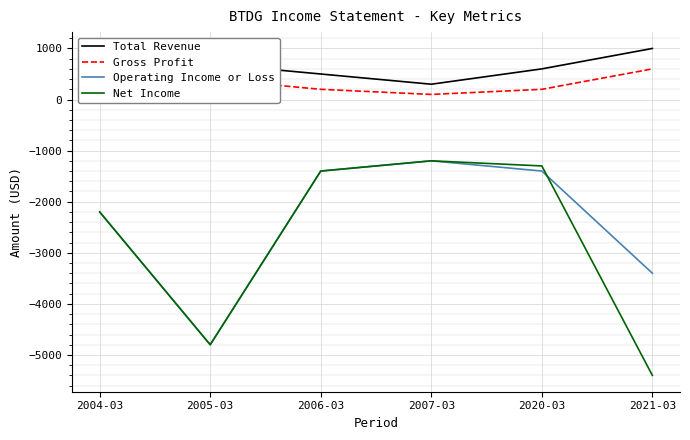

What is the difference between the highest and lowest values at 2006-03?

1900